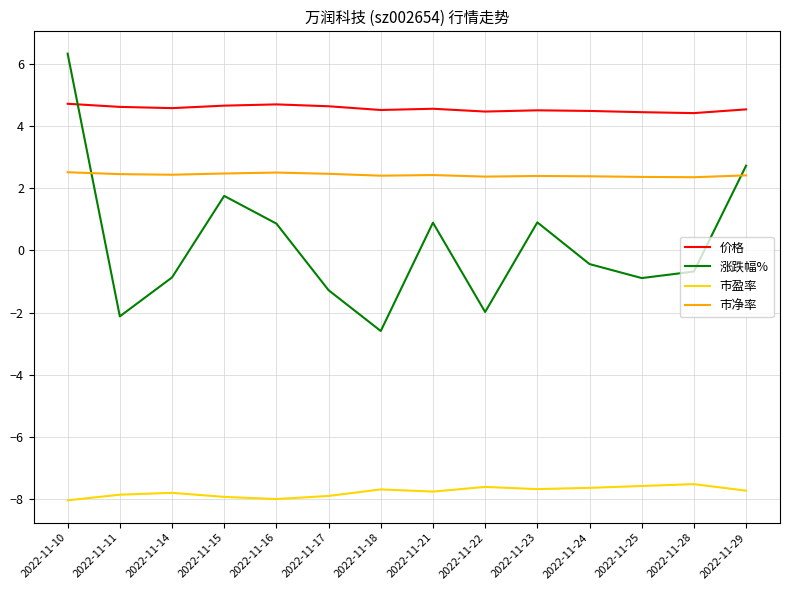

What is the spread (max minus min) of values at 2022-11-24?

12.1